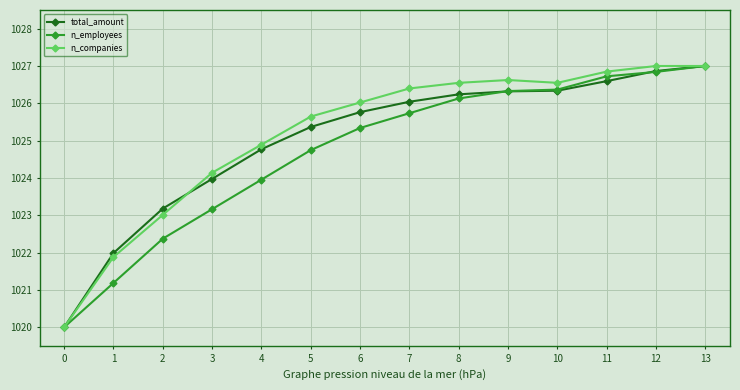

Reading left to right, list all the values displayed in this chart.

total_amount: 1020.0	1022.0	1023.2	1024.0	1024.8	1025.4	1025.8	1026.0	1026.2	1026.3	1026.3	1026.6	1026.9	1027.0
n_employees: 1020.0	1021.2	1022.4	1023.2	1024.0	1024.7	1025.3	1025.7	1026.1	1026.3	1026.4	1026.7	1026.8	1027.0
n_companies: 1020.0	1021.9	1023.0	1024.1	1024.9	1025.6	1026.0	1026.4	1026.5	1026.6	1026.5	1026.8	1027.0	1027.0